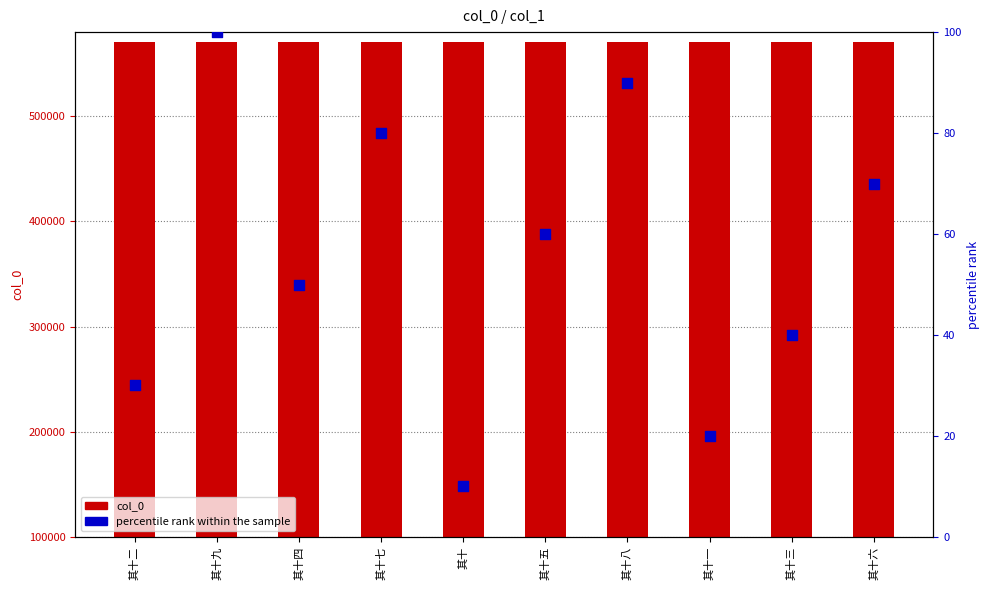

Which series has the largest total across all categories?

col_0